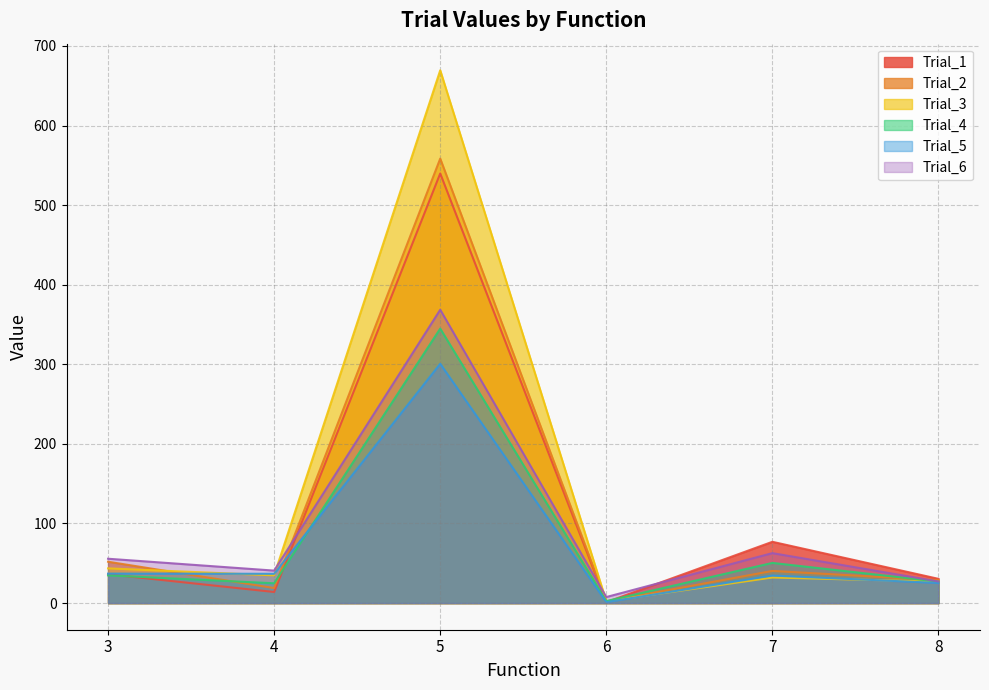

What is the total value across all series at 5?

2781.7